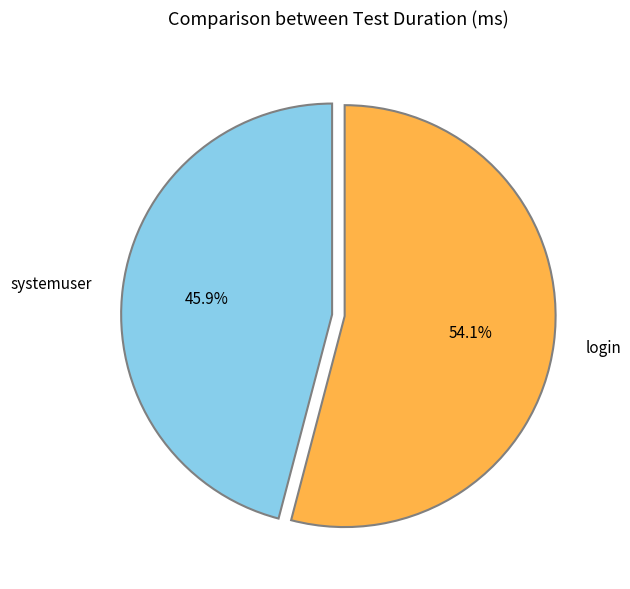

Between login and systemuser, which is larger?

login